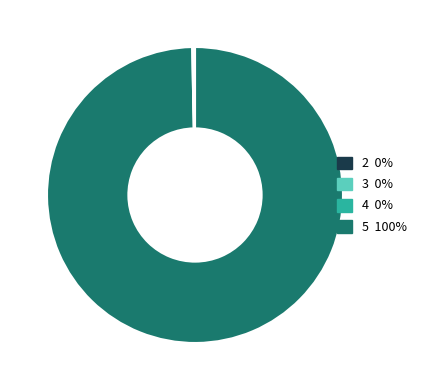

To the nearest percent, what is the average slice percentage?

25%